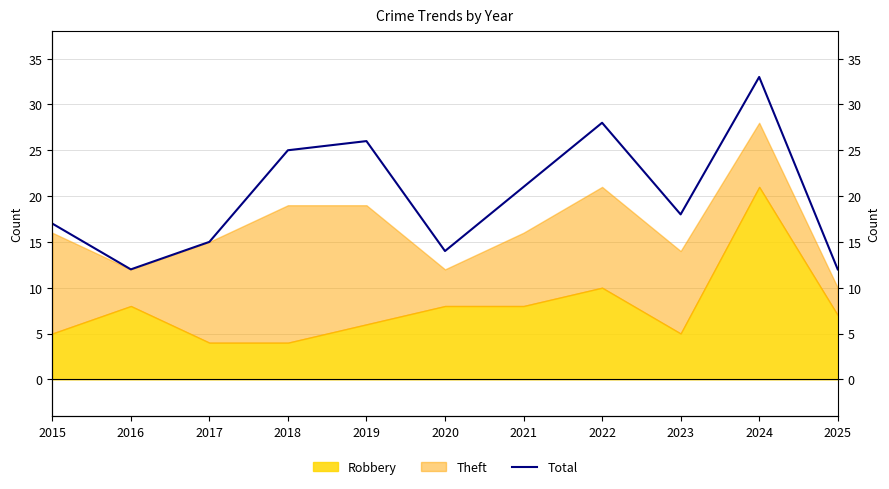

Which has a higher value, 2024 or 2016?

2024